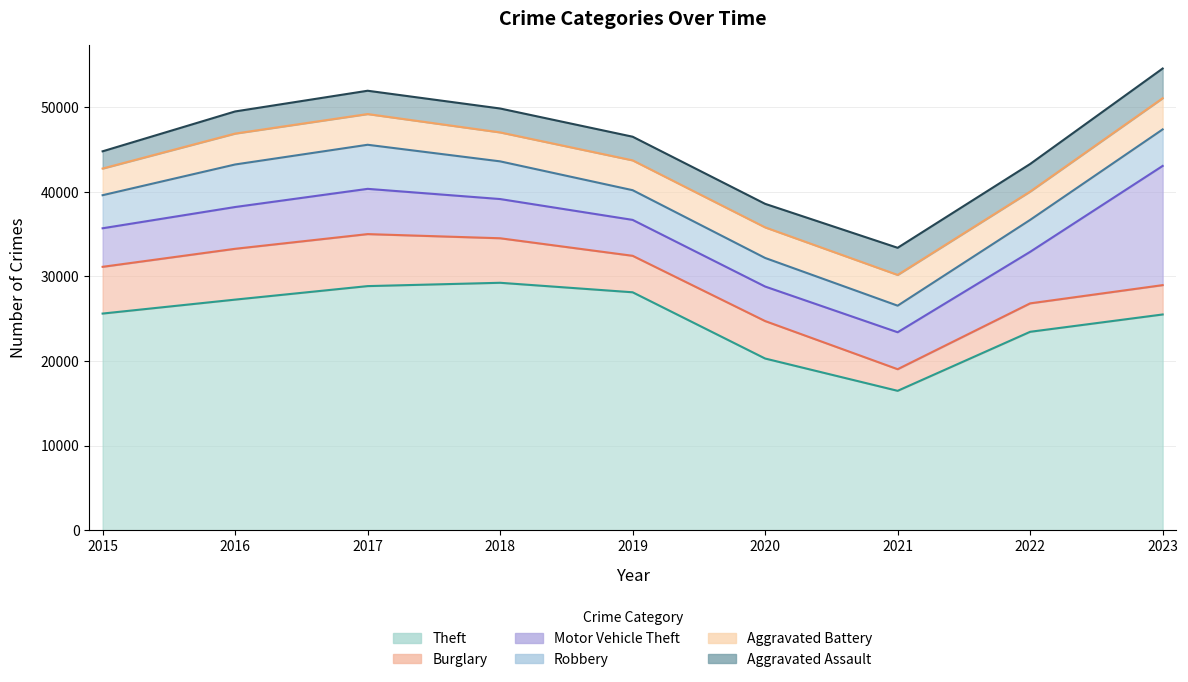

How many values in the Motor Vehicle Theft series exceed 4634?

4